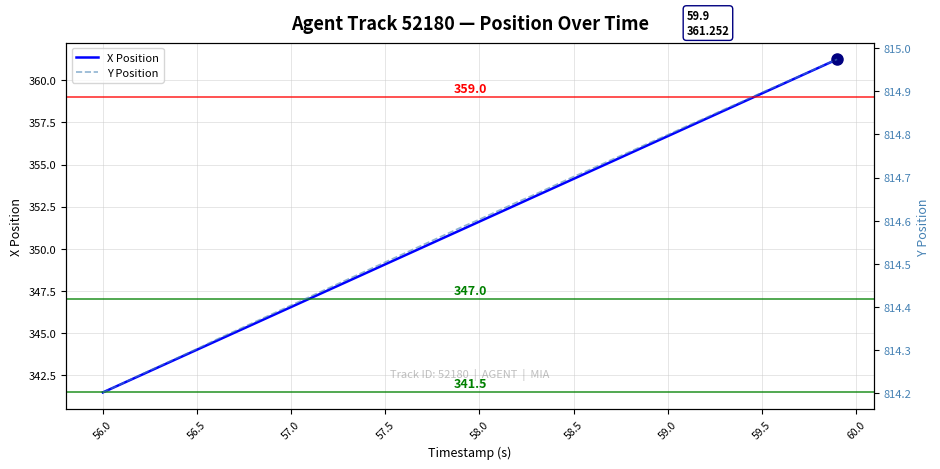

Reading left to right, what are all the values shown in this chart?

X Position: 341.5	342.0	342.5	343.0	343.5	344.0	344.5	345.0	345.5	346.0	346.5	347.0	347.5	348.1	348.6	349.1	349.6	350.1	350.6	351.1	351.6	352.1	352.6	353.1	353.6	354.1	354.7	355.2	355.7	356.2	356.7	357.2	357.7	358.2	358.7	359.2	359.7	360.2	360.7	361.3
Y Position: 814.2	814.2	814.2	814.3	814.3	814.3	814.3	814.3	814.4	814.4	814.4	814.4	814.4	814.5	814.5	814.5	814.5	814.5	814.6	814.6	814.6	814.6	814.6	814.7	814.7	814.7	814.7	814.7	814.8	814.8	814.8	814.8	814.8	814.9	814.9	814.9	814.9	814.9	815.0	815.0